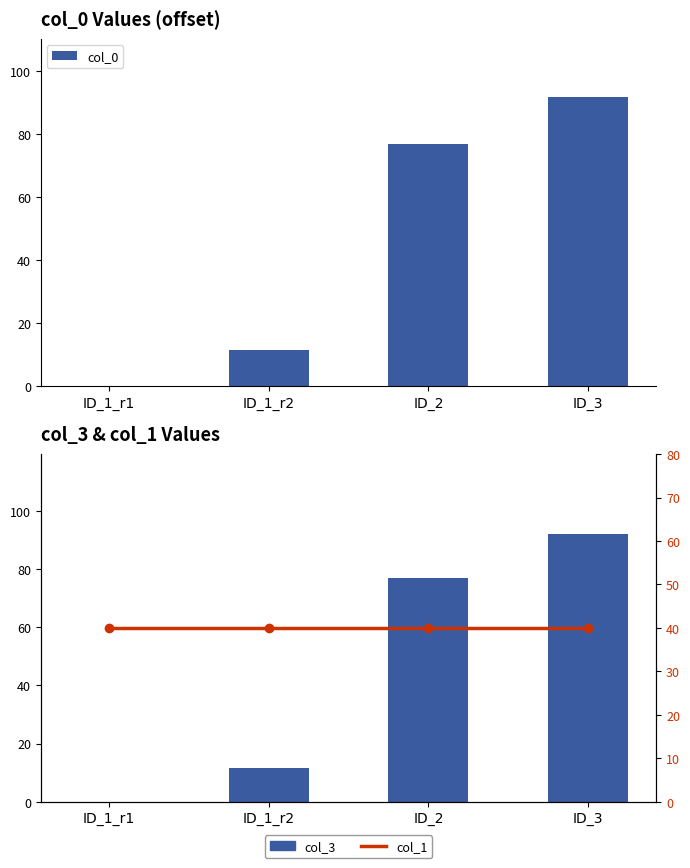

Which label corresponds to the largest value in the chart?

ID_3